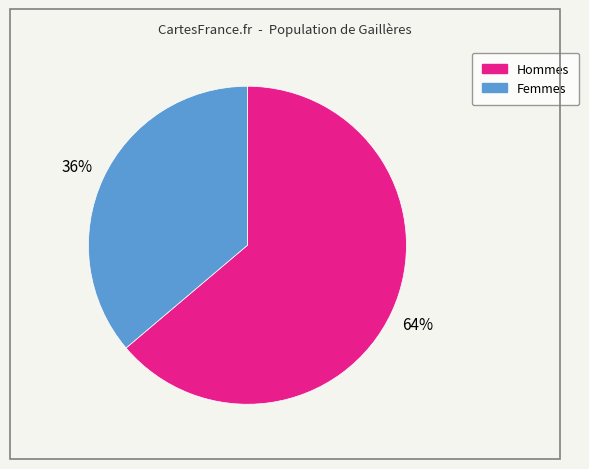

To the nearest percent, what is the average slice percentage?

50%